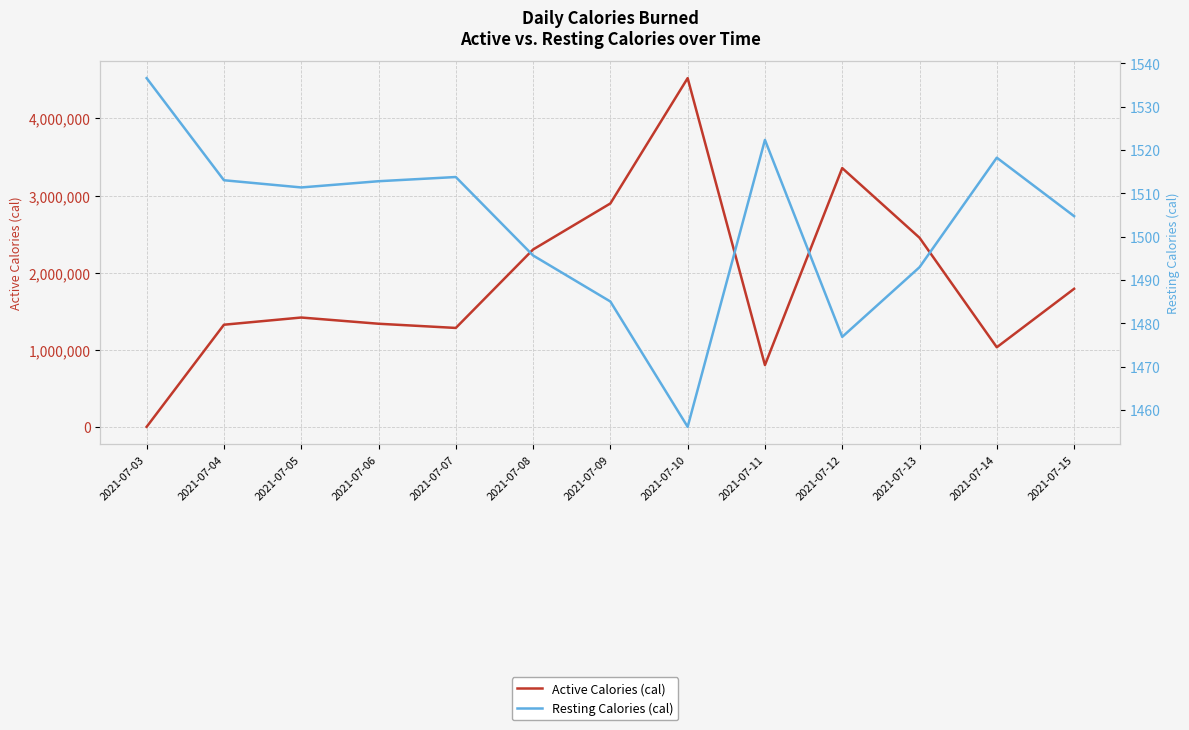

Between which two adjacent categories do Active Calories (cal) and Resting Calories (cal) first intersect?

2021-07-03 and 2021-07-04